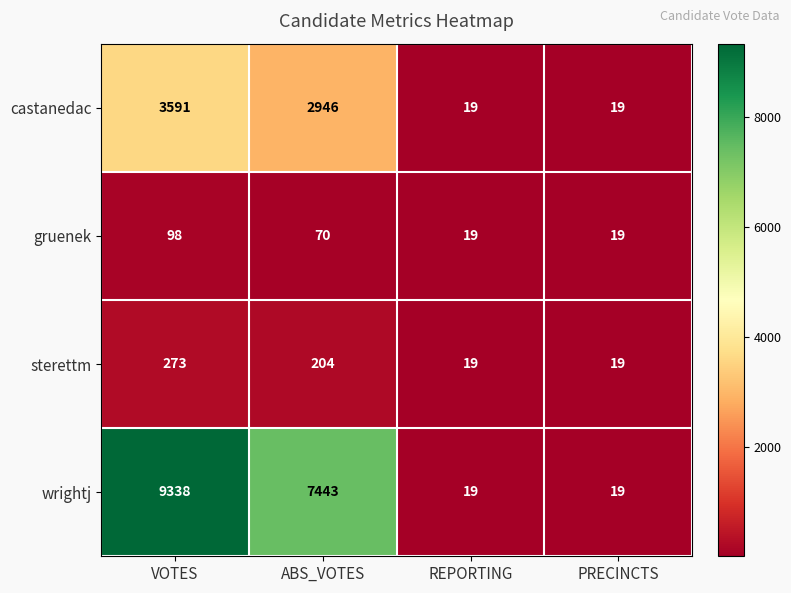

True or false: sterettm has a value of 82 at VOTES.

False